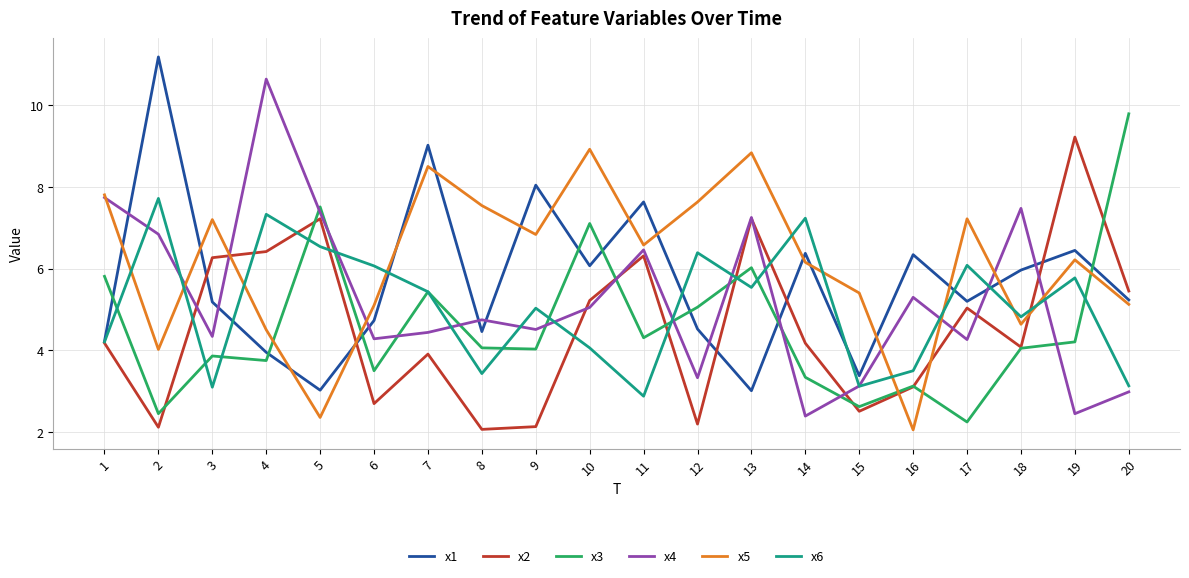

How many interior local peaks does the x1 series have?

7